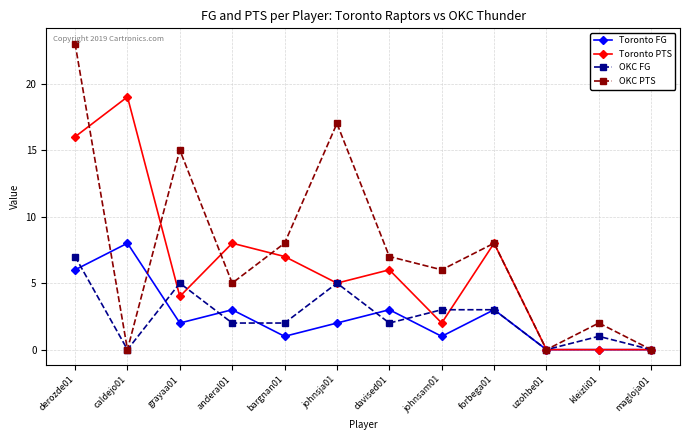

True or false: Toronto FG and OKC FG cross at least once.

True